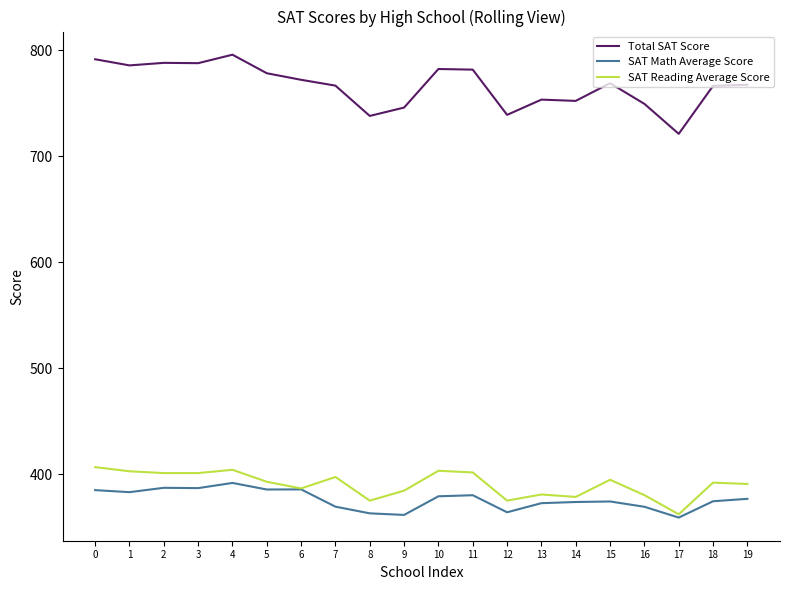

What is the difference between the second highest and minimum values in the SAT Math Average Score series?

28.1